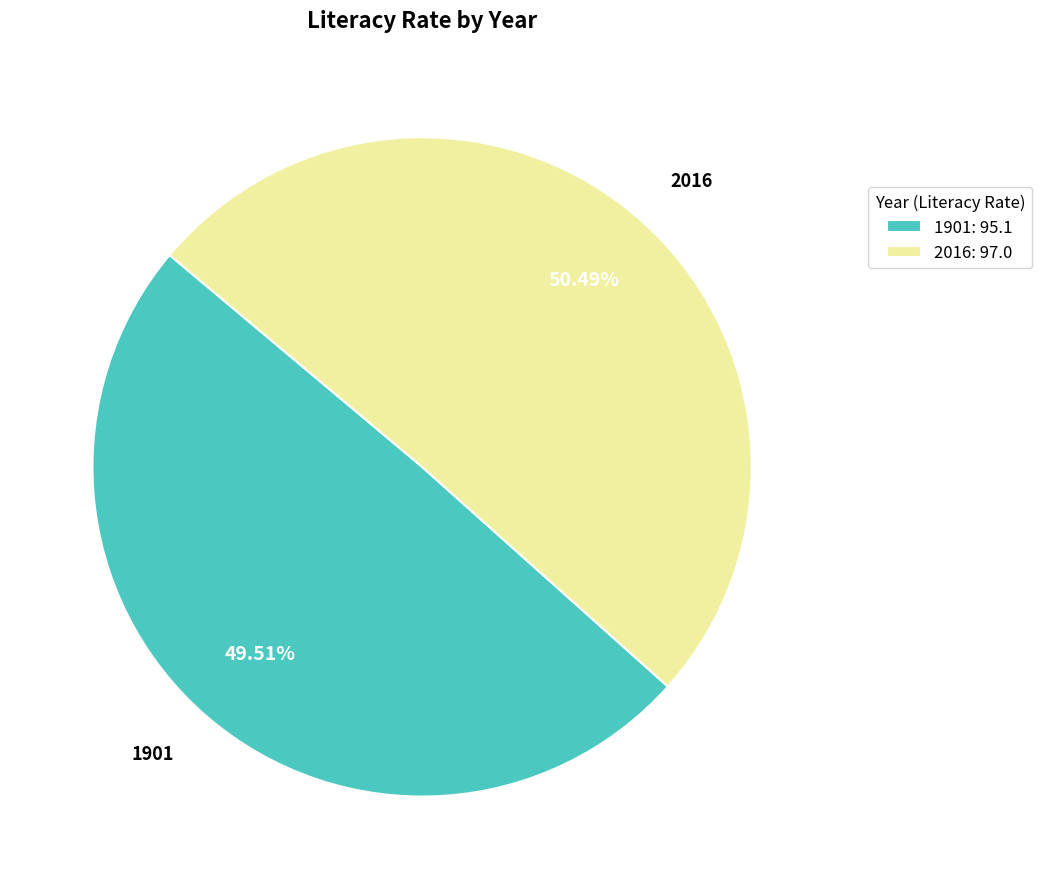

What percentage is the 2016 slice, to the nearest percent?

50%